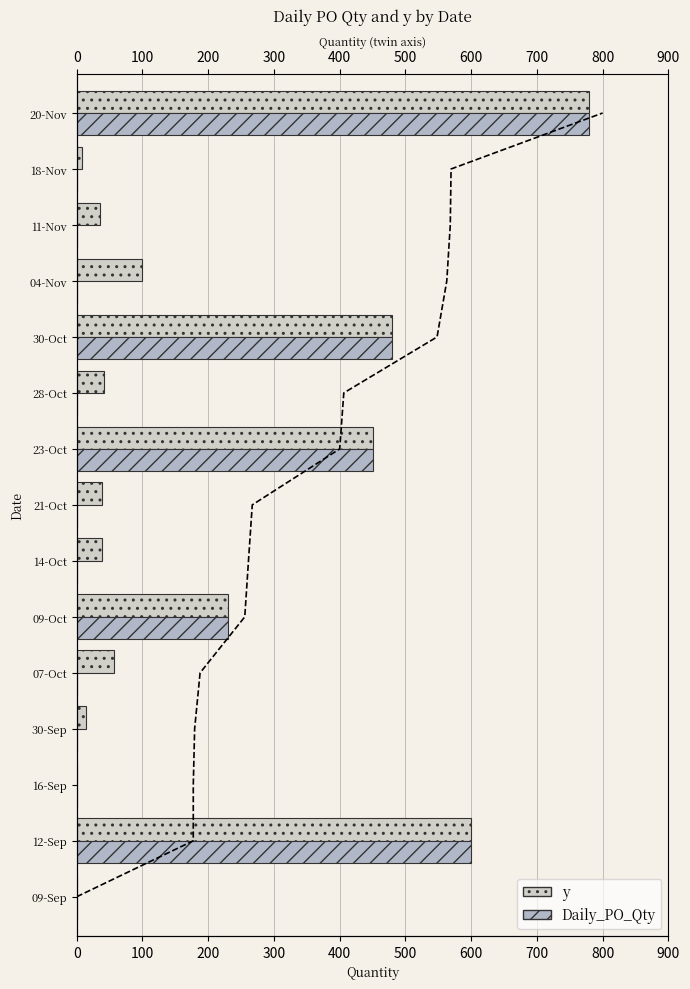

How many data points in y are less than 42?

7